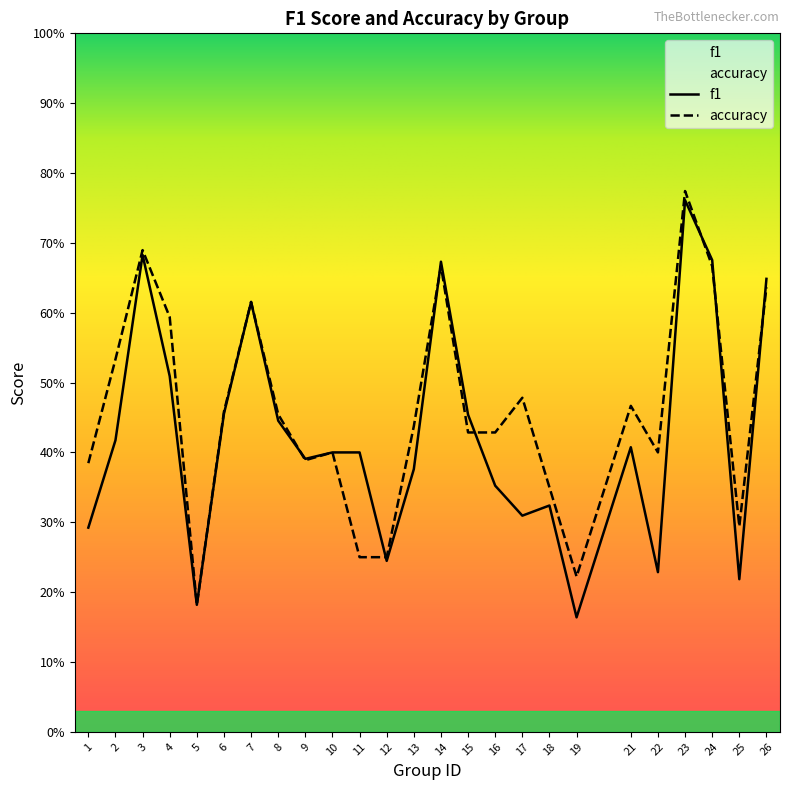

What is the value of the f1 point at the 6th from the left?

0.5